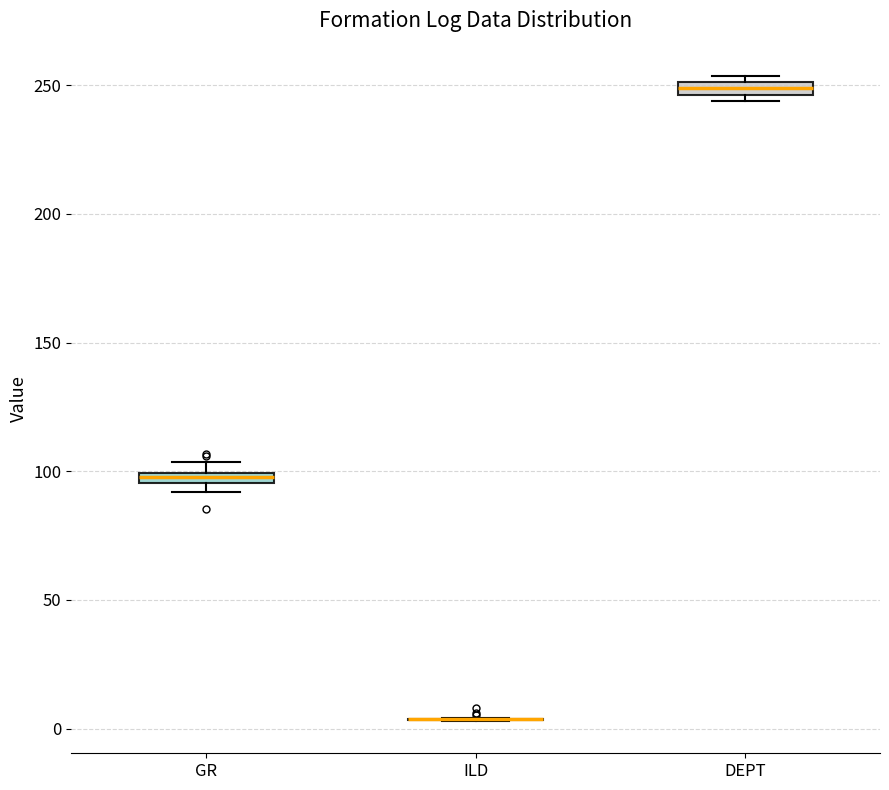

Where is the lower edge of the box for DEPT on the y-axis? The values are not printed on the chart, so give them approximately, as read against the axis.

245